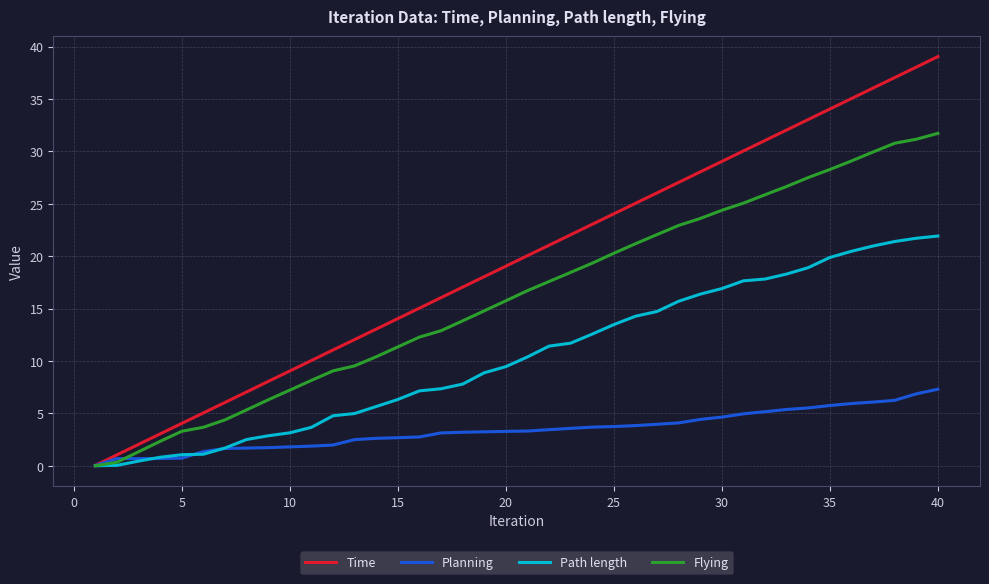

Which series has the widest spread of values?

Time